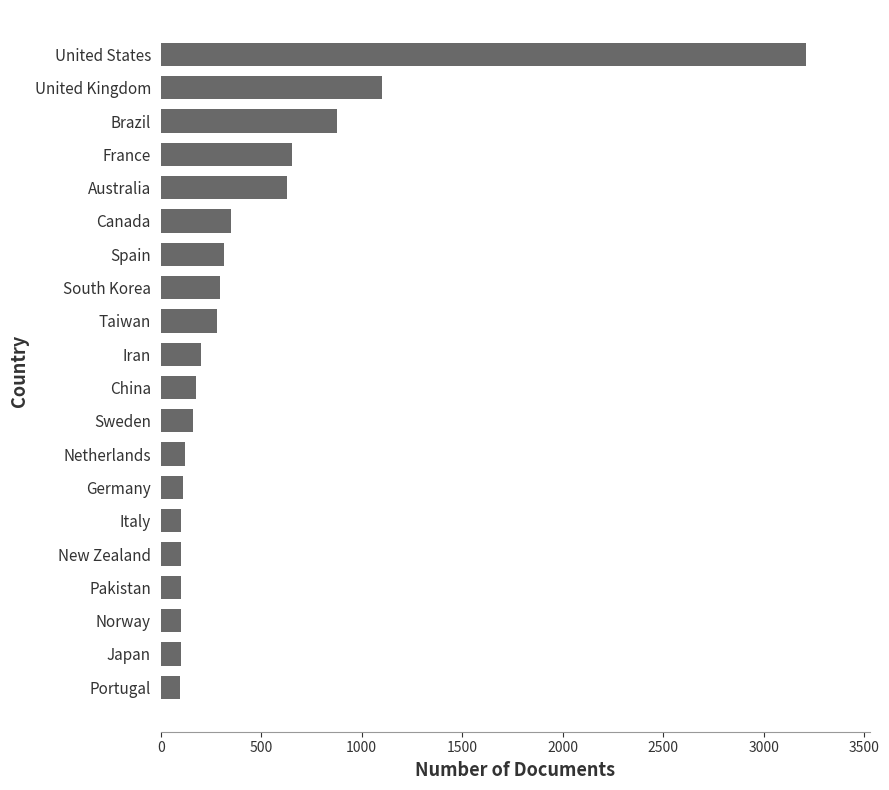

At which label is the value closest to 1651?

United Kingdom